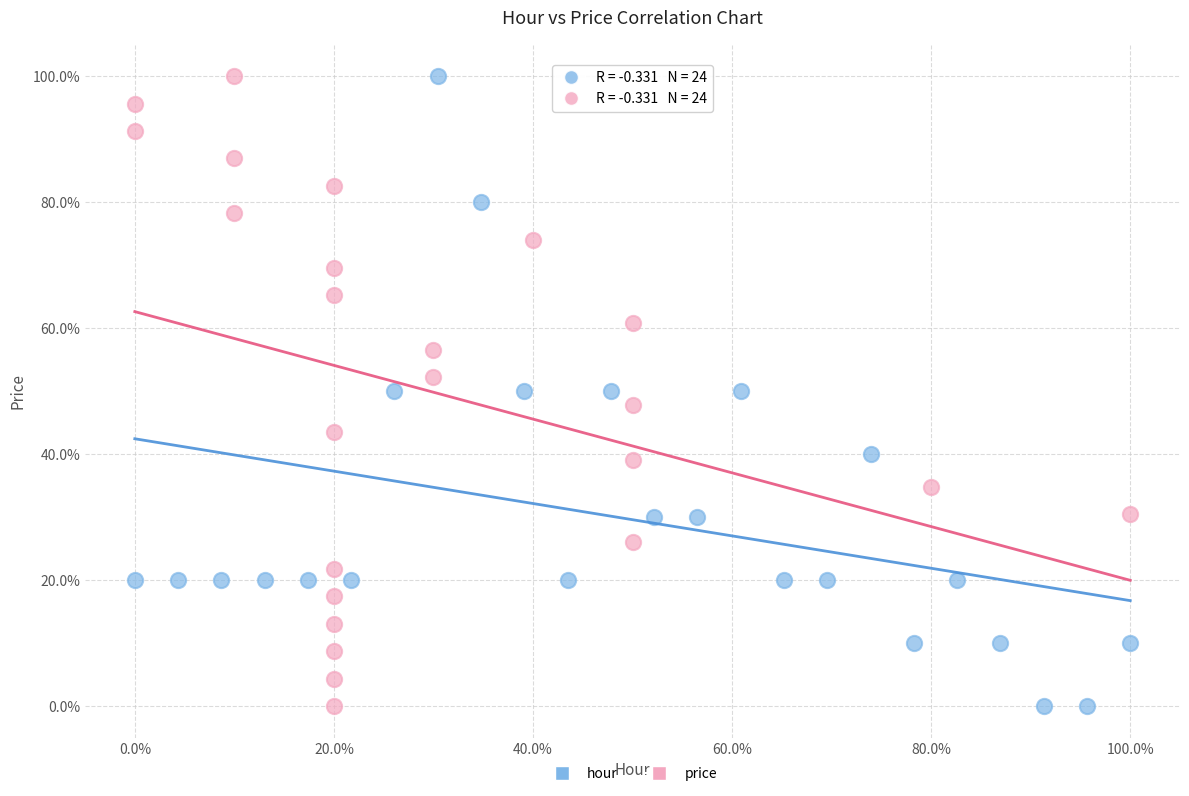

What are all the series names shown in the legend?

hour, price